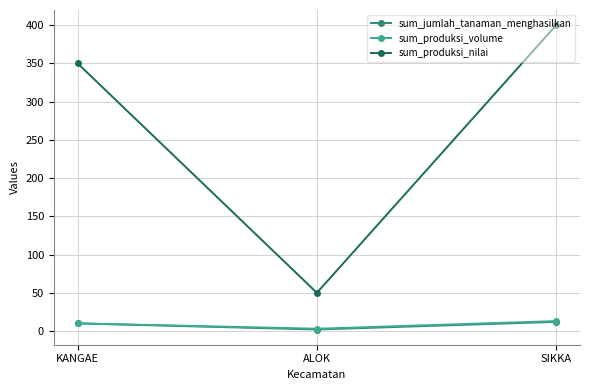

The value of sum_produksi_volume at SIKKA is 13. True or false?

True